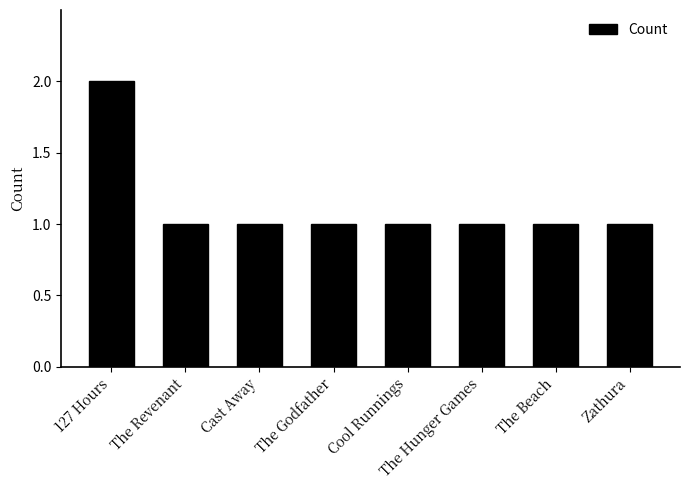

What is the ratio of the value at Cast Away to the value at The Beach?

1.0